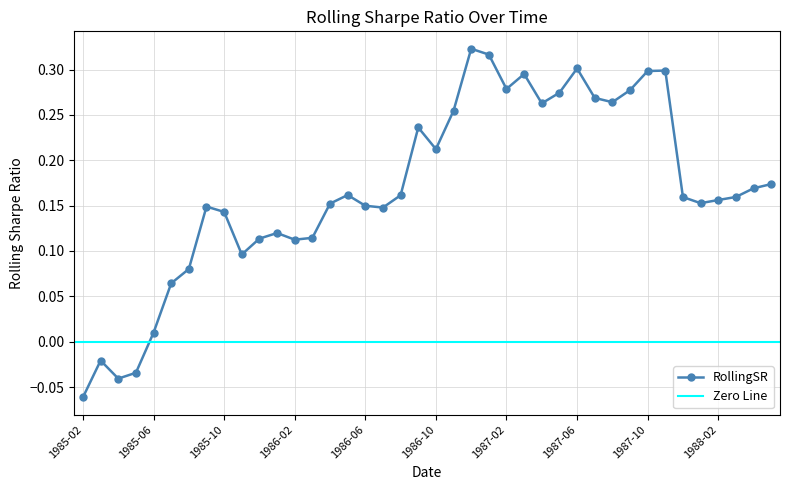

The value at 1986-05 is 0.2. True or false?

False